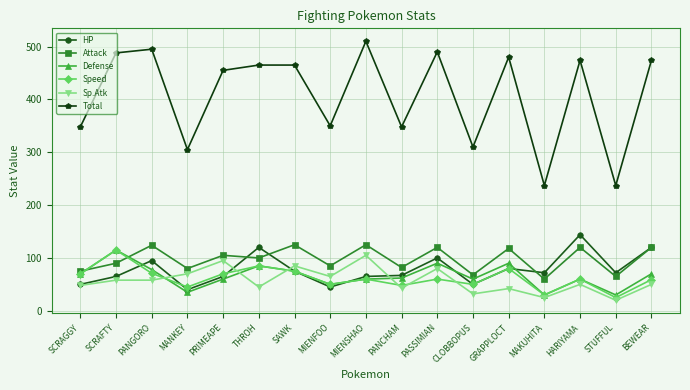

Which series has the widest spread of values?

Total